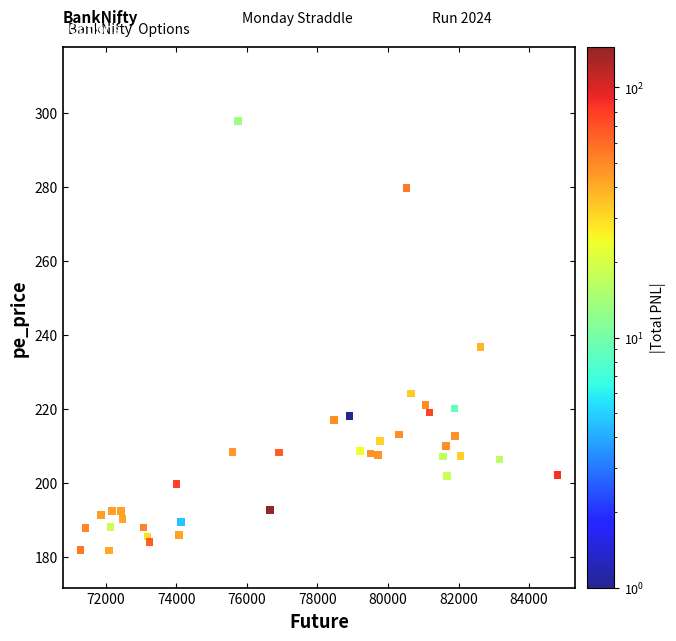

What Y value in the scatter plot is closest to 239?

236.7